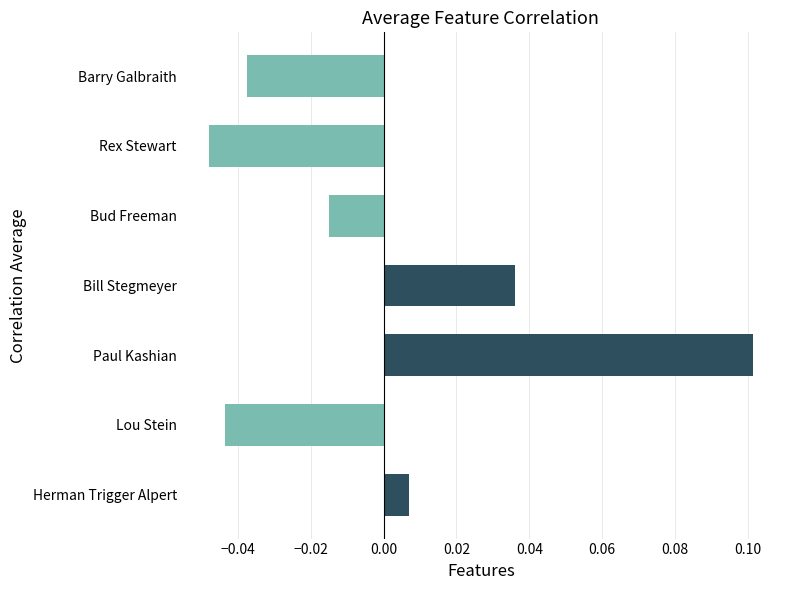

Which label corresponds to the largest value in the chart?

Paul Kashian